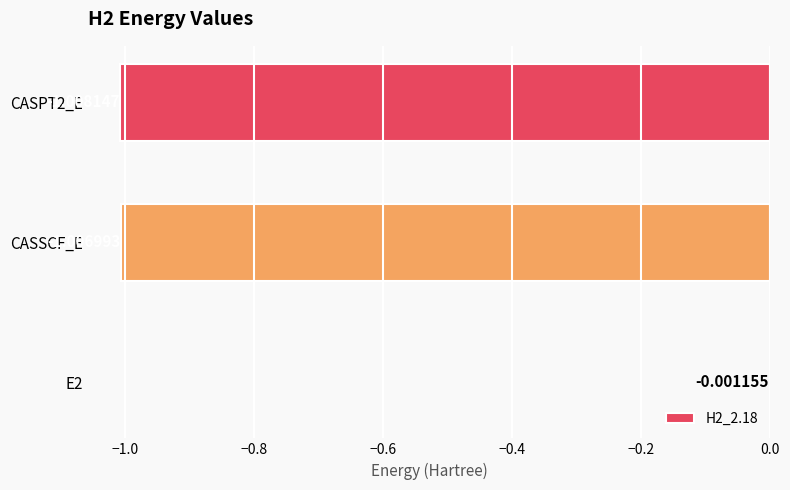

Which has a higher value, CASSCF_E or E2?

E2